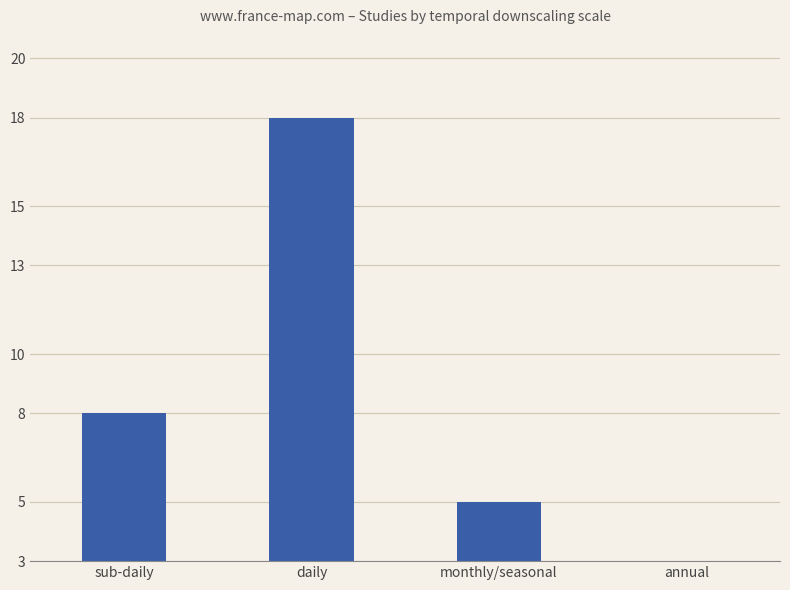

Does the chart contain stacked bars?

No